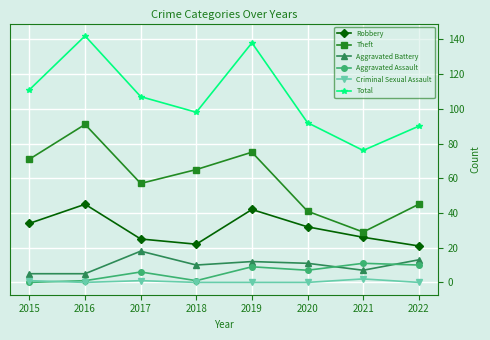

Between 2016 and 2017, which series saw the biggest shift?

Total